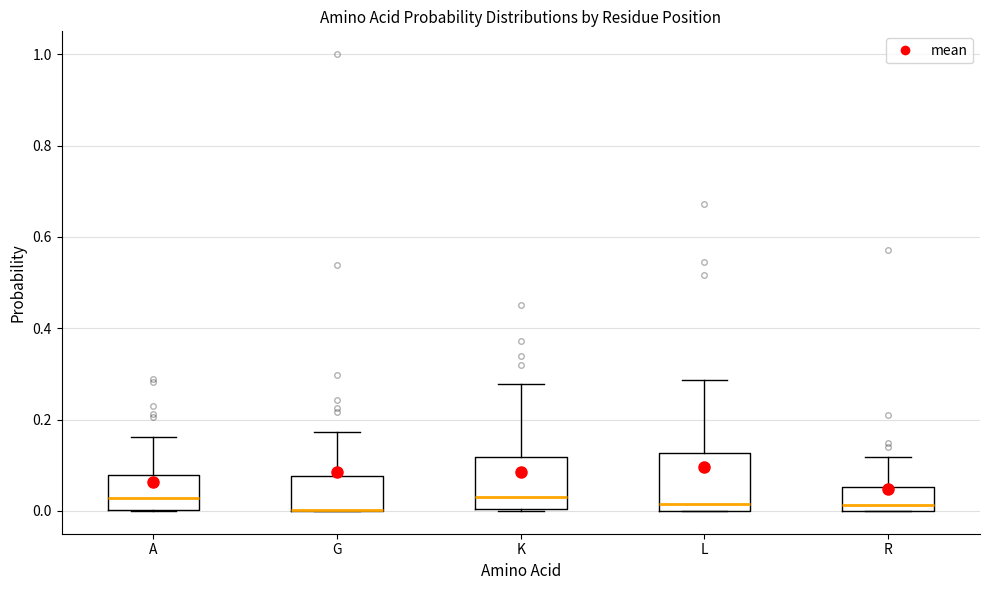

Reading left to right, transcribe this box plot: for each box, give where its median line is, the range the box spans, and where its two whiskers end, as read against the y-axis. The values are not printed on the chart, so give them approximately, as read against the axis.

A: median 0.02, box 0.00 to 0.08, whiskers 0.00 to 0.16
G: median 0.00 (drawn on the box's lower edge), box 0.00 to 0.08, whiskers 0.00 to 0.18
K: median 0.04, box 0.00 to 0.12, whiskers 0.00 to 0.28
L: median 0.02, box 0.00 to 0.12, whiskers 0.00 to 0.28
R: median 0.02, box 0.00 to 0.06, whiskers 0.00 to 0.12